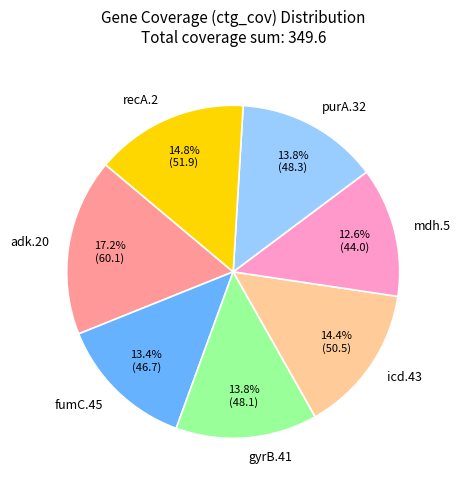

Between icd.43 and purA.32, which is larger?

icd.43